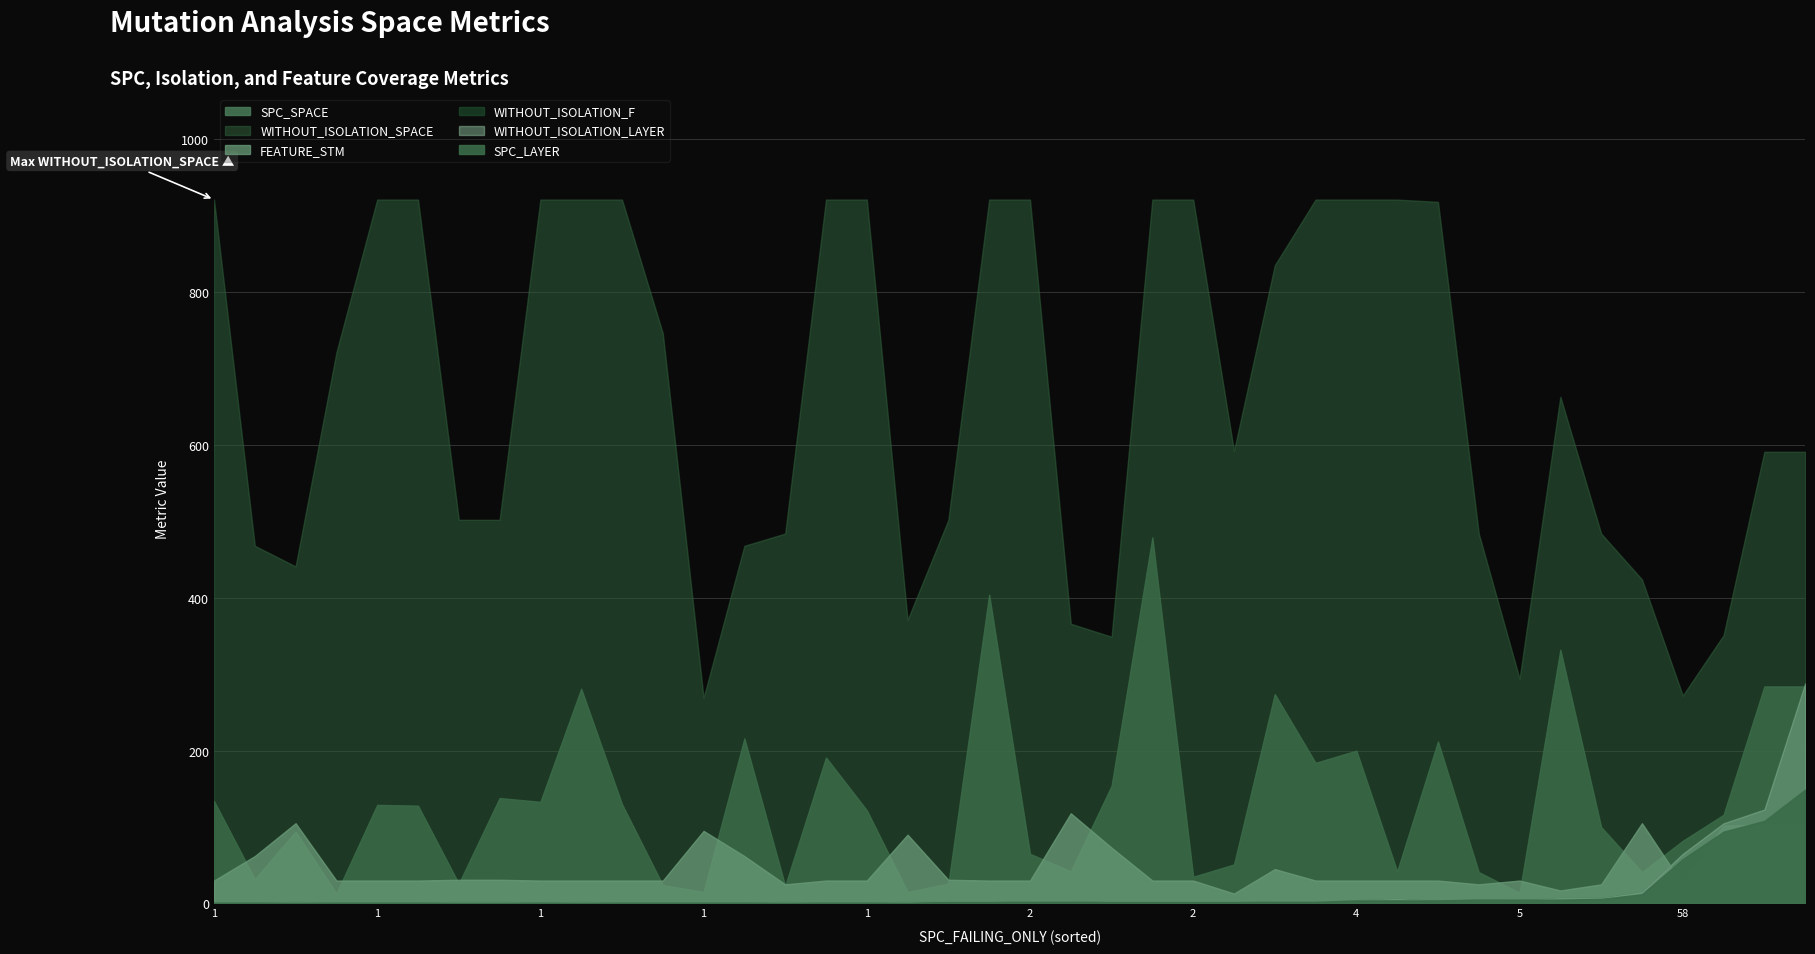

How many categories are shown in the chart?

40